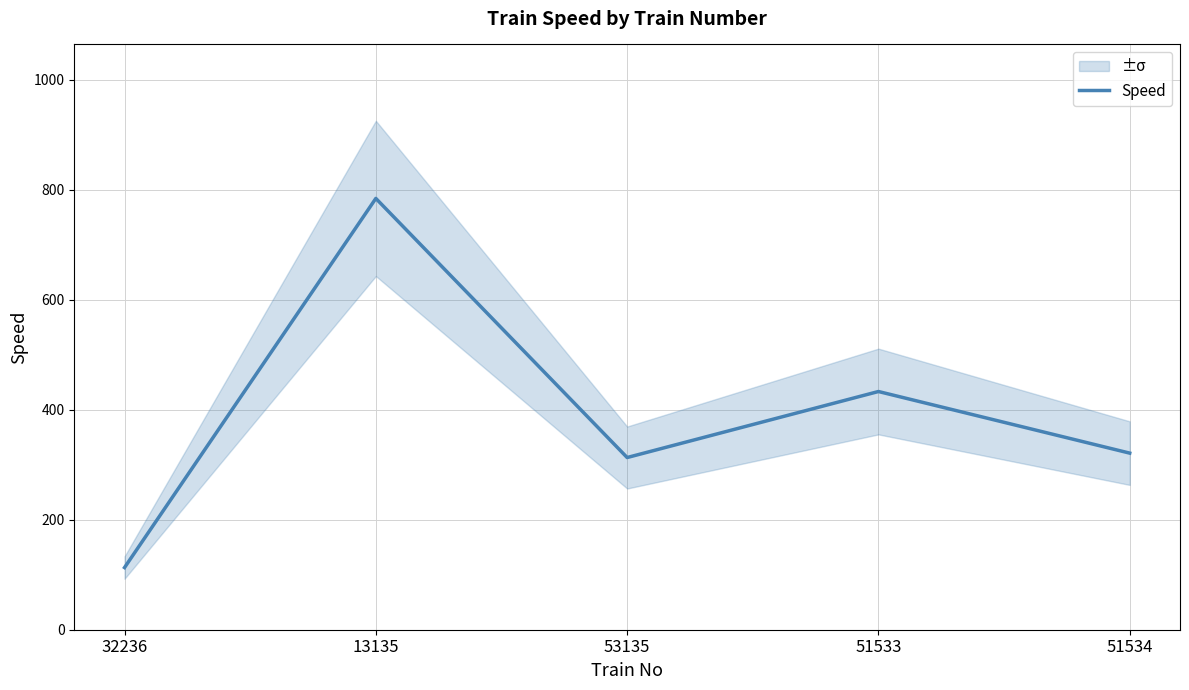

How many points are lower than both their immediate neighbors (excluding endpoints)?

1